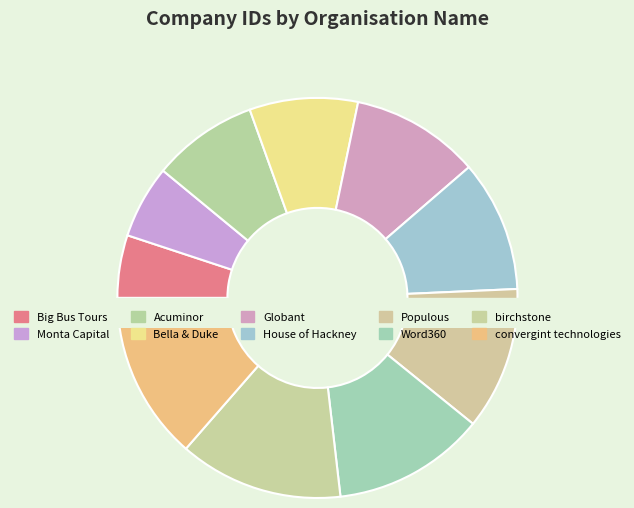

Which slice is the largest?

convergint technologies